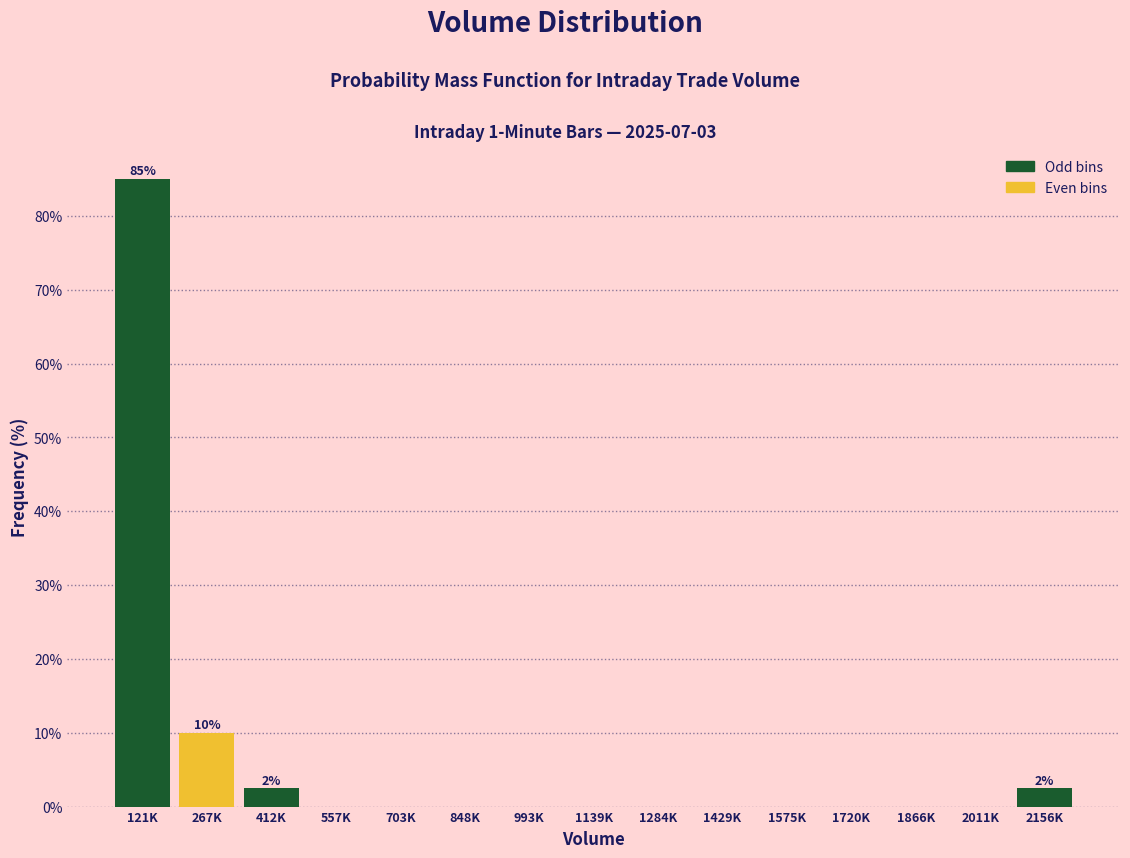

Reading left to right, extract all data points from this chart.

121K=85.0	267K=10.0	412K=2.5	557K=0.0	703K=0.0	848K=0.0	993K=0.0	1139K=0.0	1284K=0.0	1429K=0.0	1575K=0.0	1720K=0.0	1866K=0.0	2011K=0.0	2156K=2.5